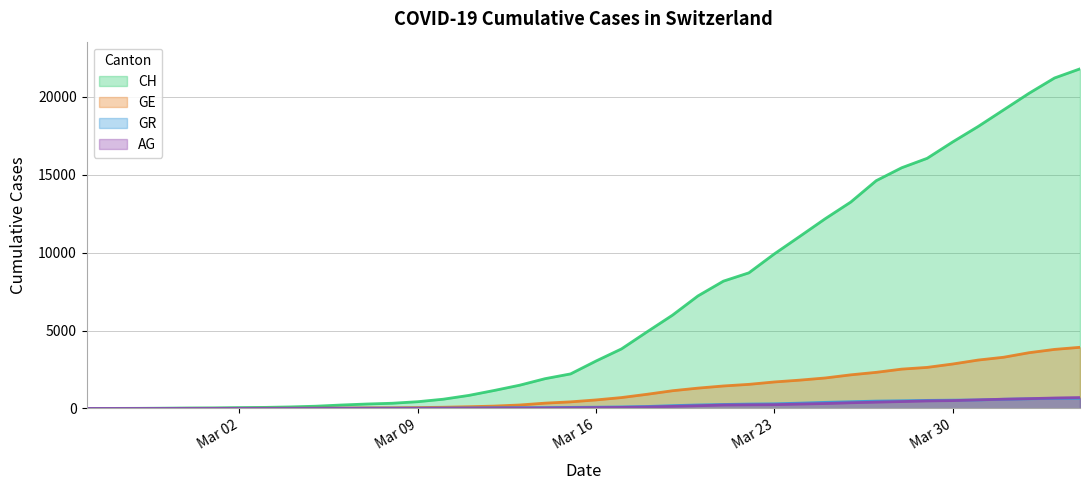

What is the greatest value displayed?

21806